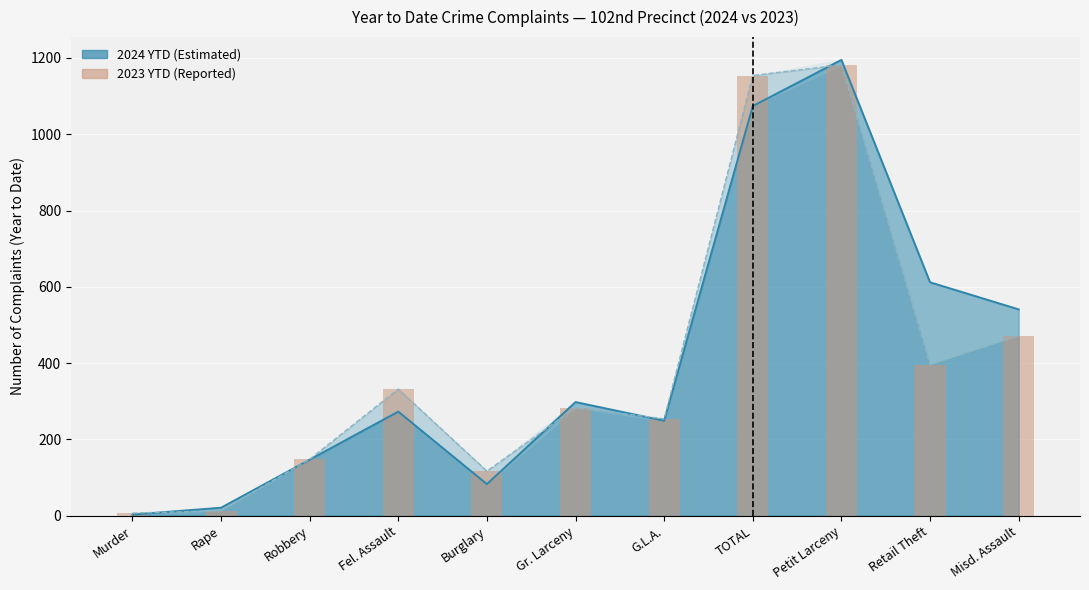

At which category does the chart reach its minimum across all series?

Murder